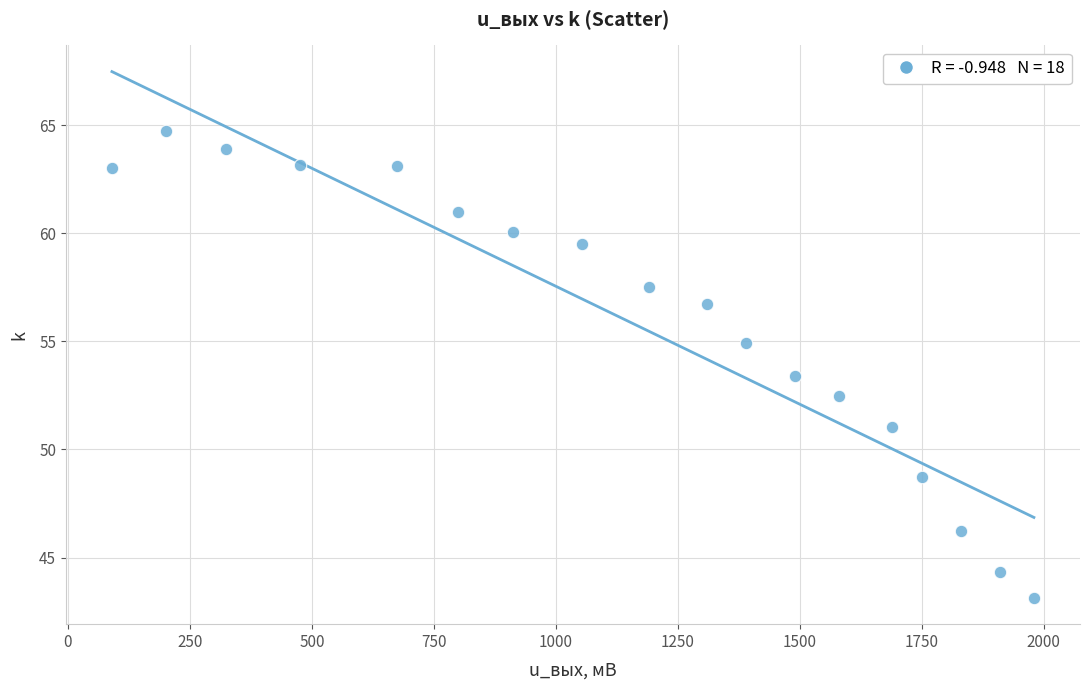

What is the range of Y values (max minus min)?

21.6